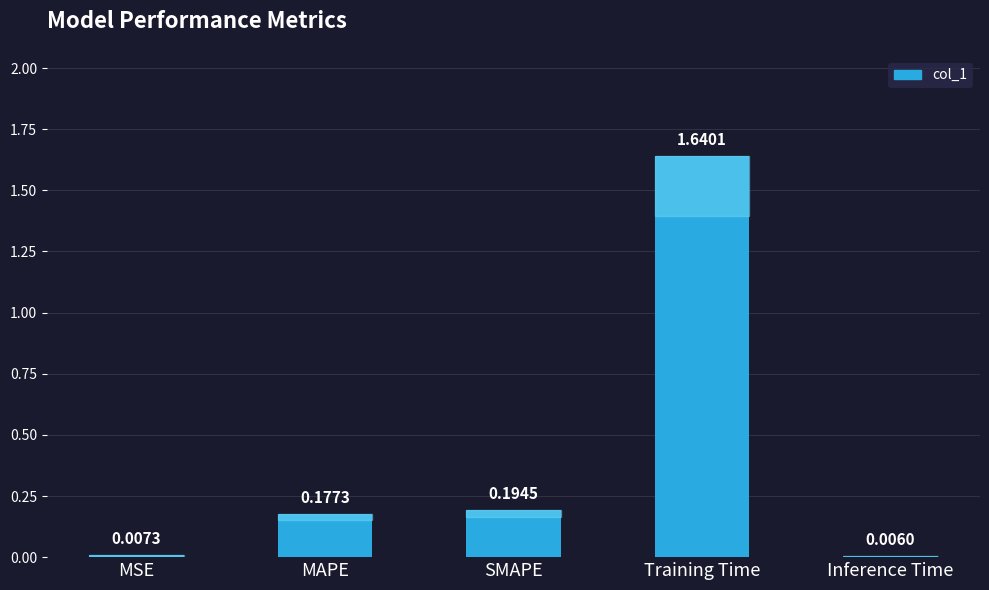

What is the change in value from MAPE to Training Time?

+1.5